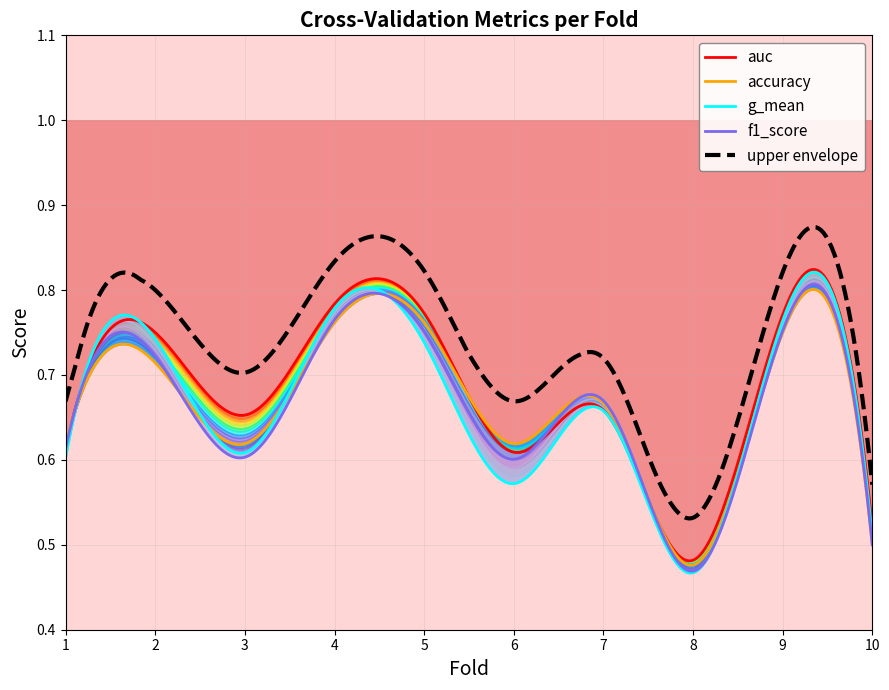

What is the value of the f1_score point at the 1st from the left?

0.6